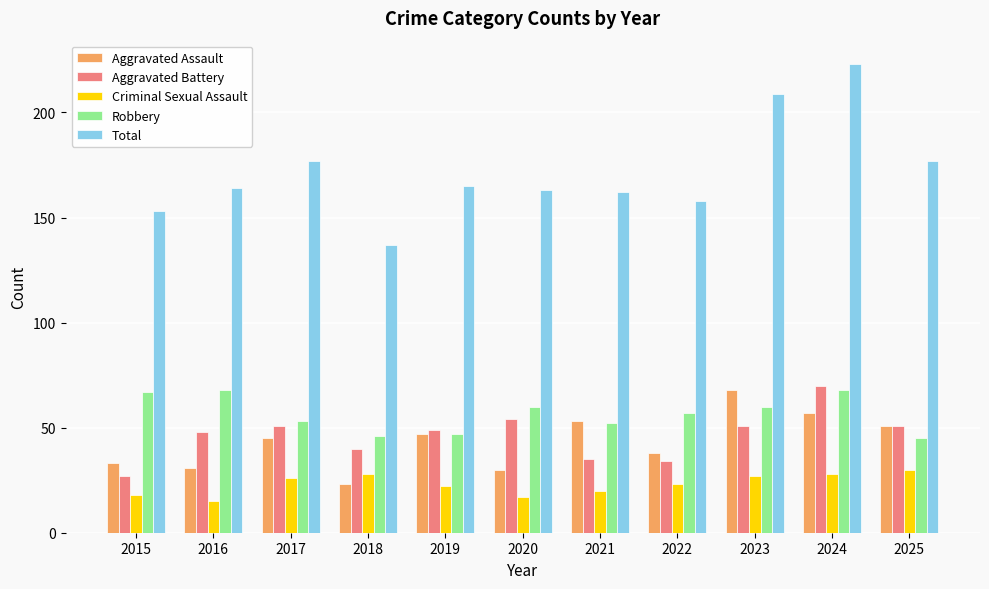

How many groups of bars are there?

11